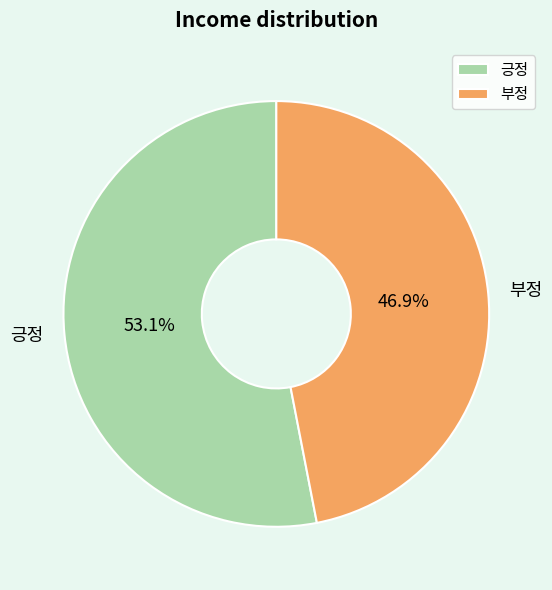

How many slices are in this pie chart?

2